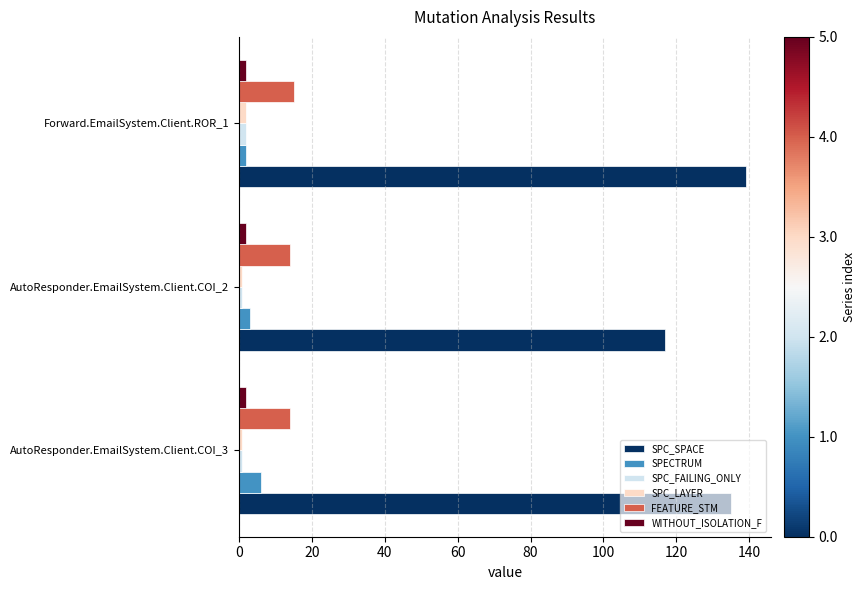

What is the sum of all FEATURE_STM values?

43